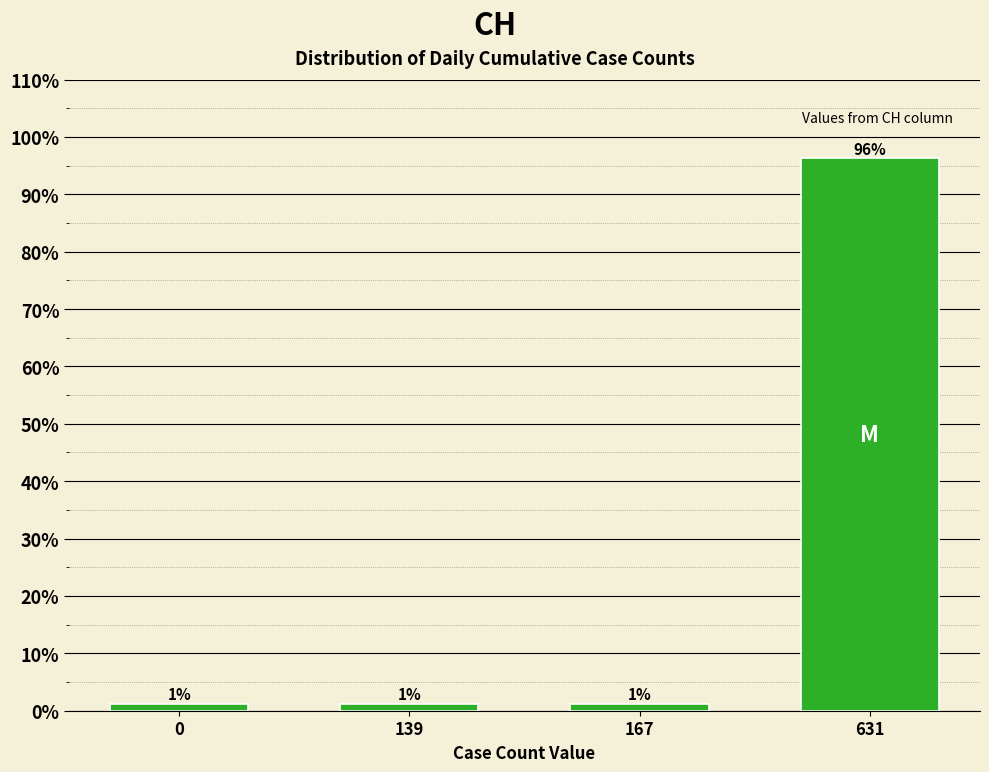

How many bars are there in total?

4